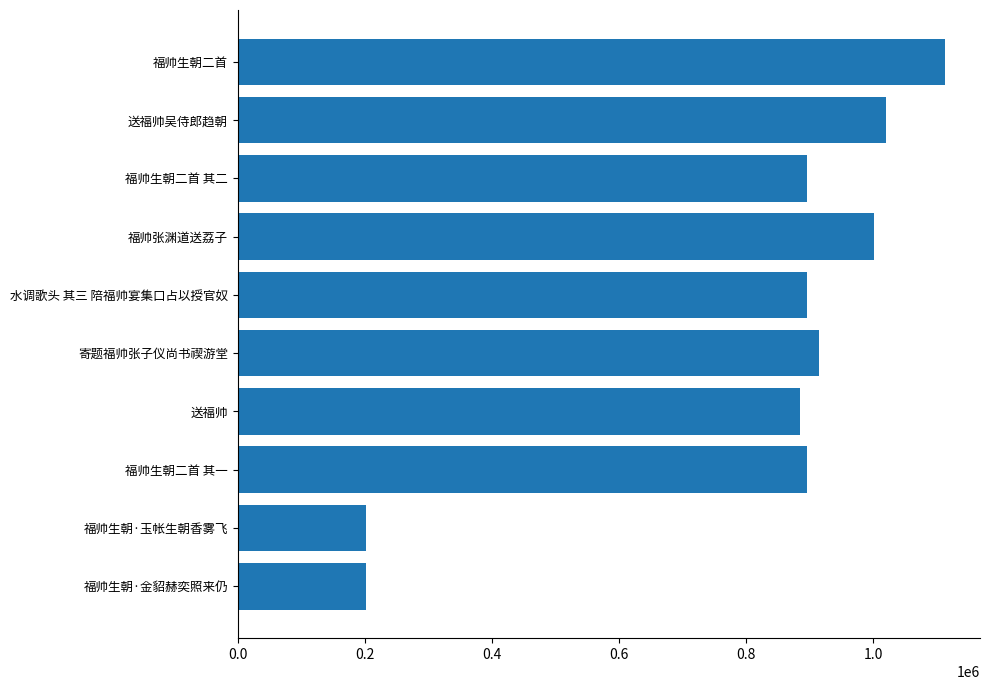

Is it true that the value at 11 is 60649?

False